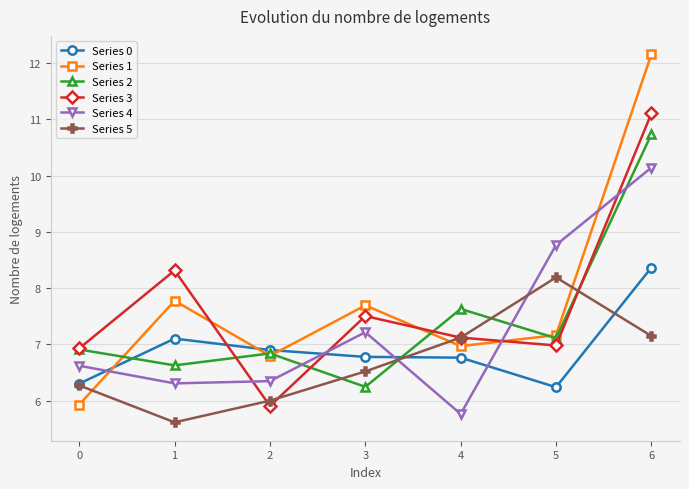

At how many categories does at least one series exceed 10?

1